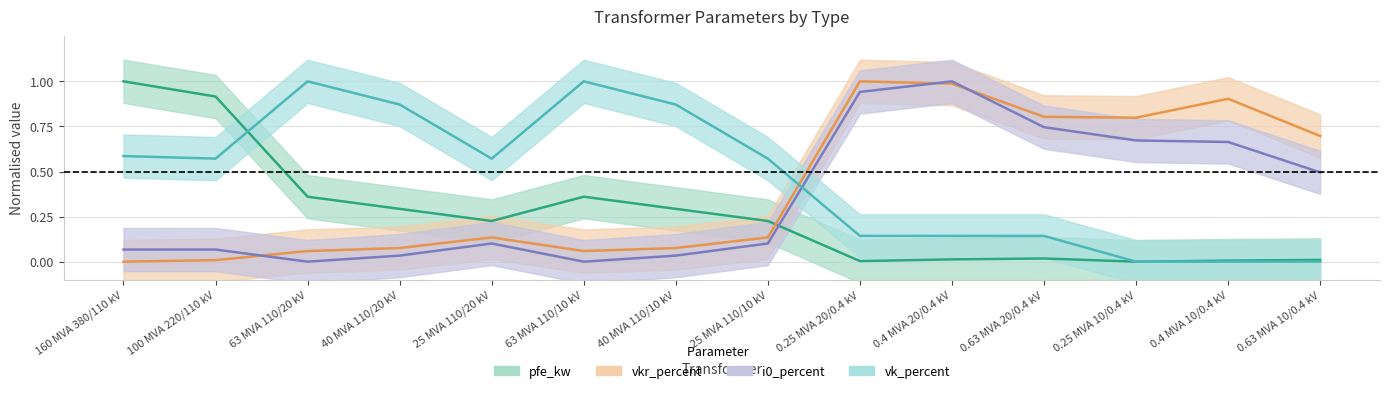

What is the total value across all series at 40 MVA 110/10 kV?

1.3